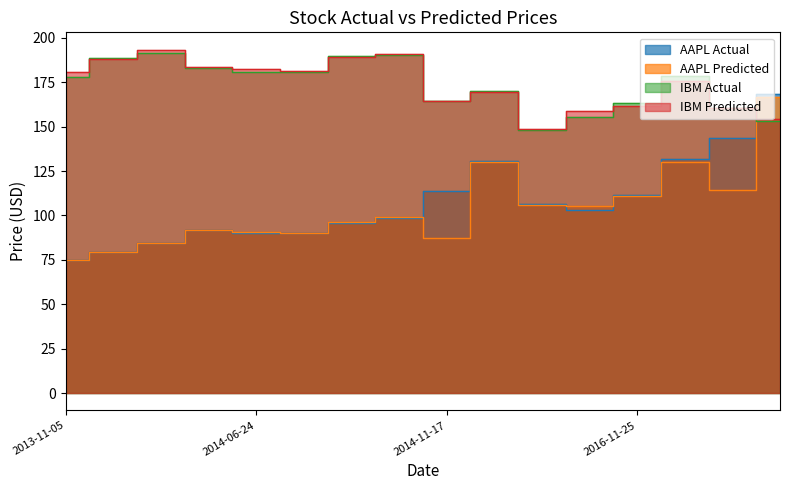

What is the difference between the maximum and minimum values in the IBM Actual series?

43.3